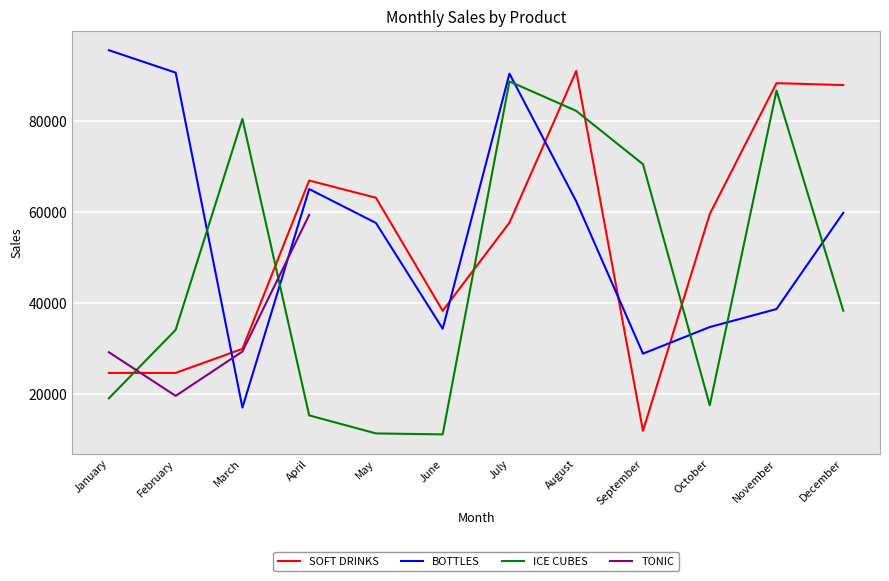

List the labels in order of BOTTLES value, largest first.

January, February, July, April, August, December, May, November, October, June, September, March